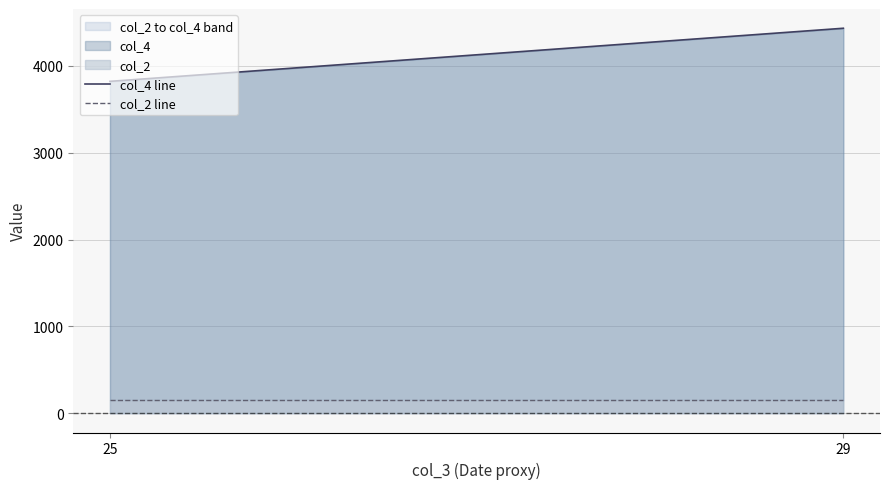

Which has a higher value, 25 or 29?

29